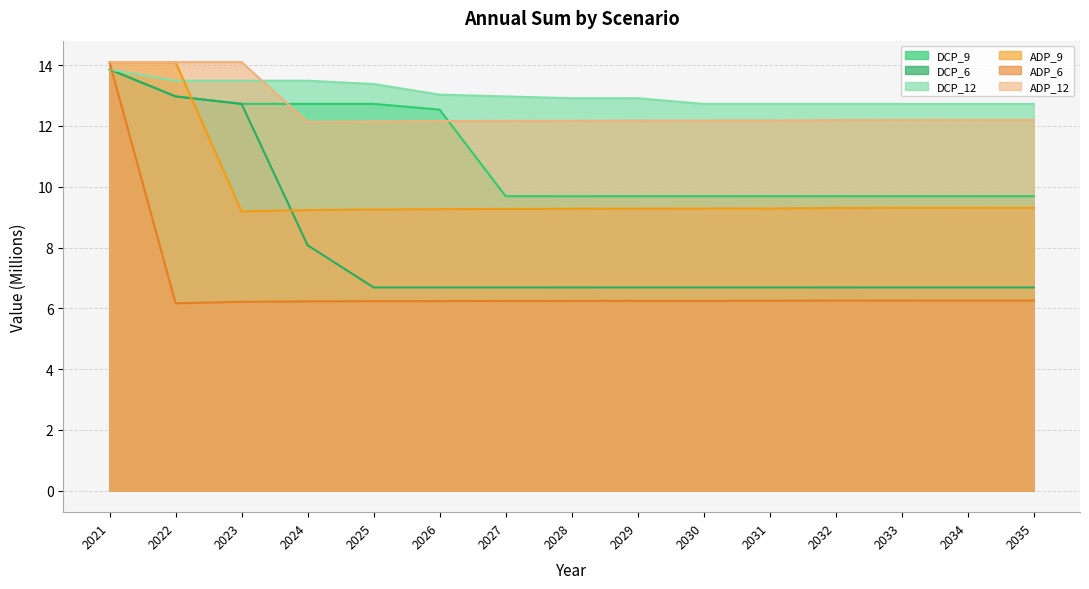

Does the chart have visible grid lines?

Yes